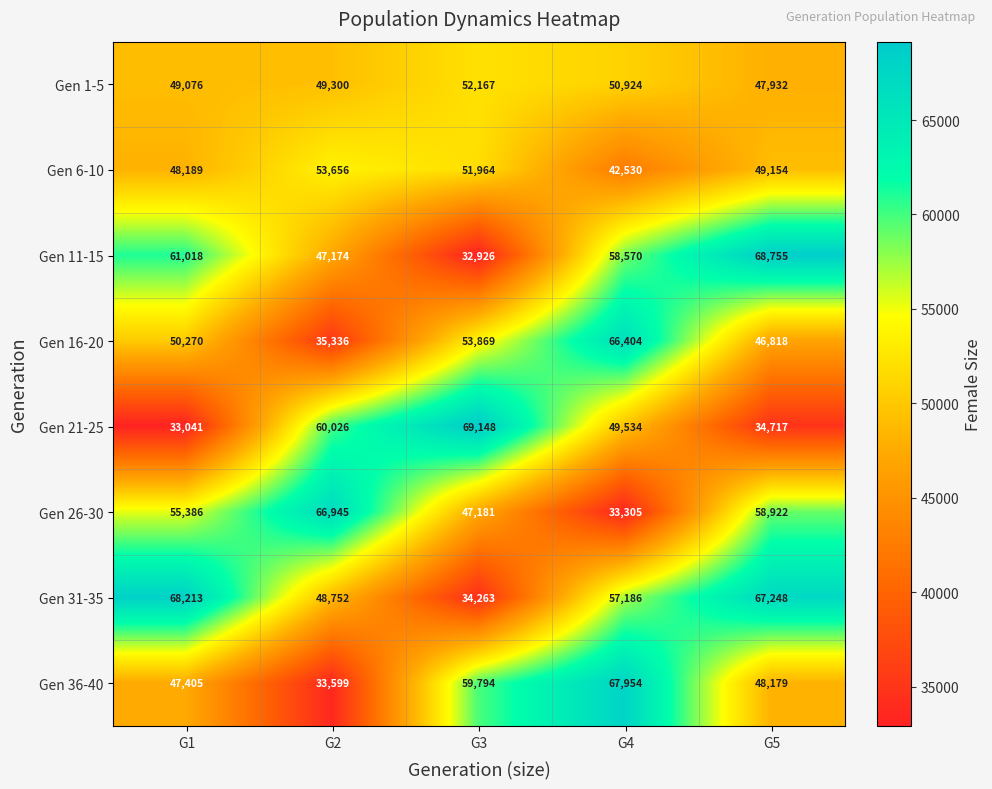

Rank the series by their maximum value, from highest to lowest.

Gen 21-25, Gen 11-15, Gen 31-35, Gen 36-40, Gen 26-30, Gen 16-20, Gen 6-10, Gen 1-5